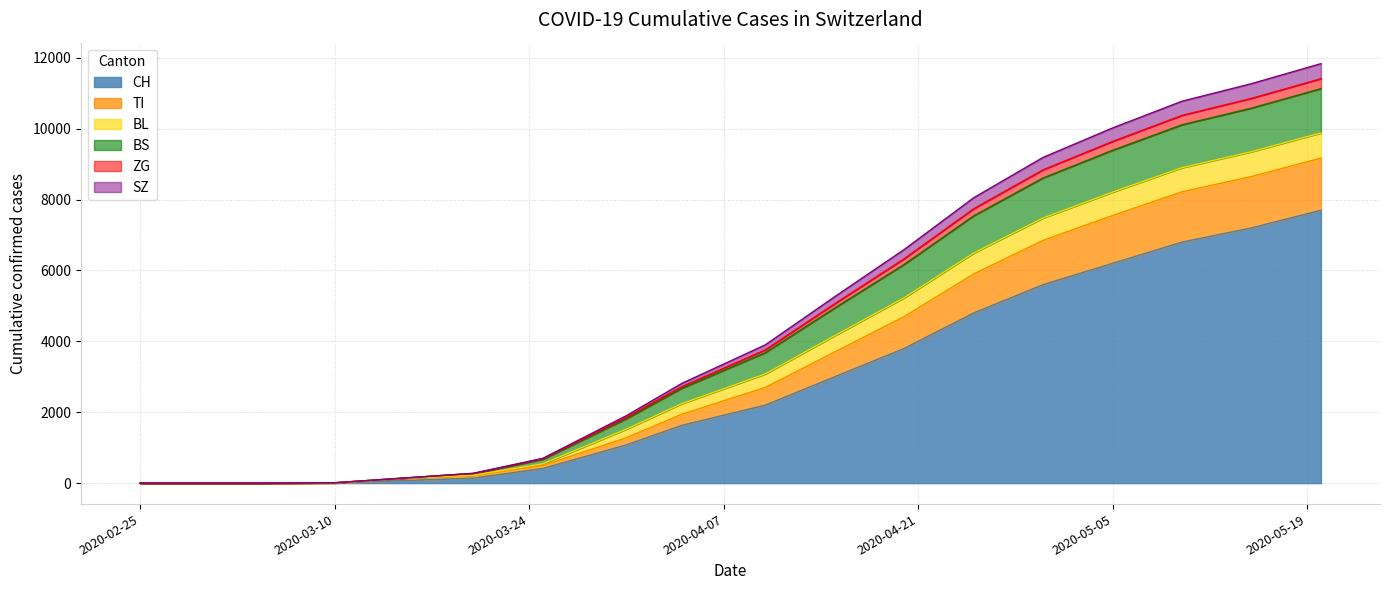

True or false: BS has more than 1 points higher than both neighbors.

False